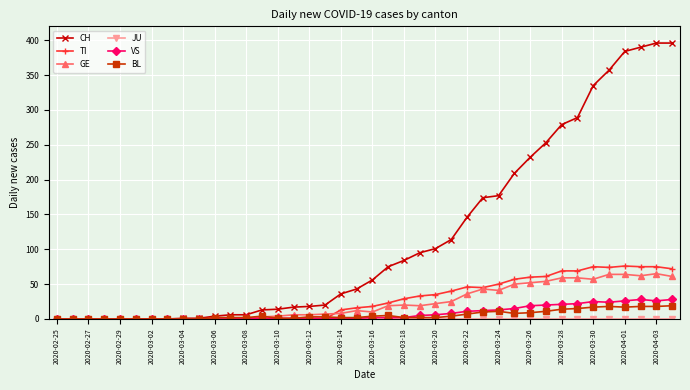

True or false: VS has more than 0 interior local peaks.

True